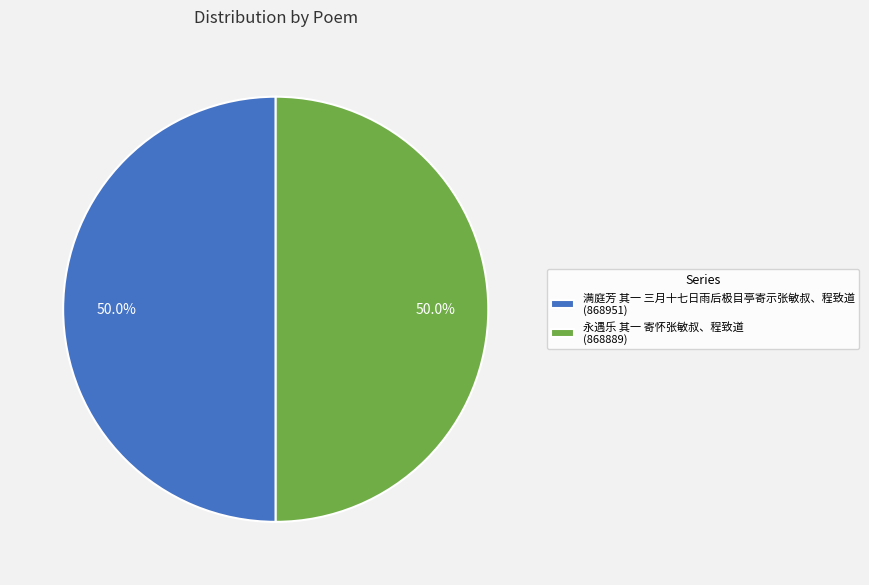

What is the ratio of the value at 满庭芳 其一 三月十七日雨后极目亭寄示张敏叔、程致道 (868951) to the value at 永遇乐 其一 寄怀张敏叔、程致道 (868889)?

1.0